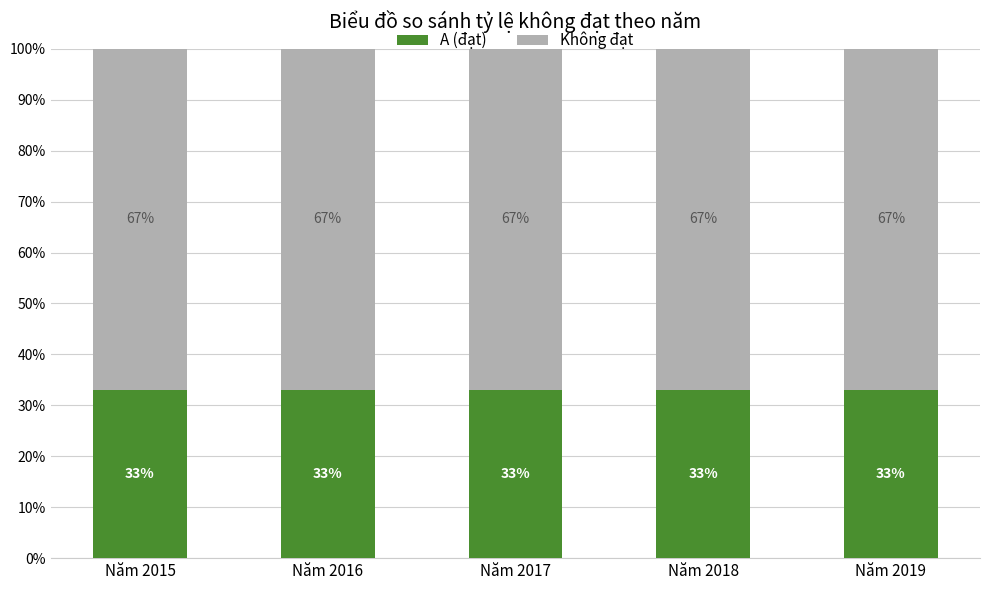

Read the A (đạt) value at Năm 2016.

33